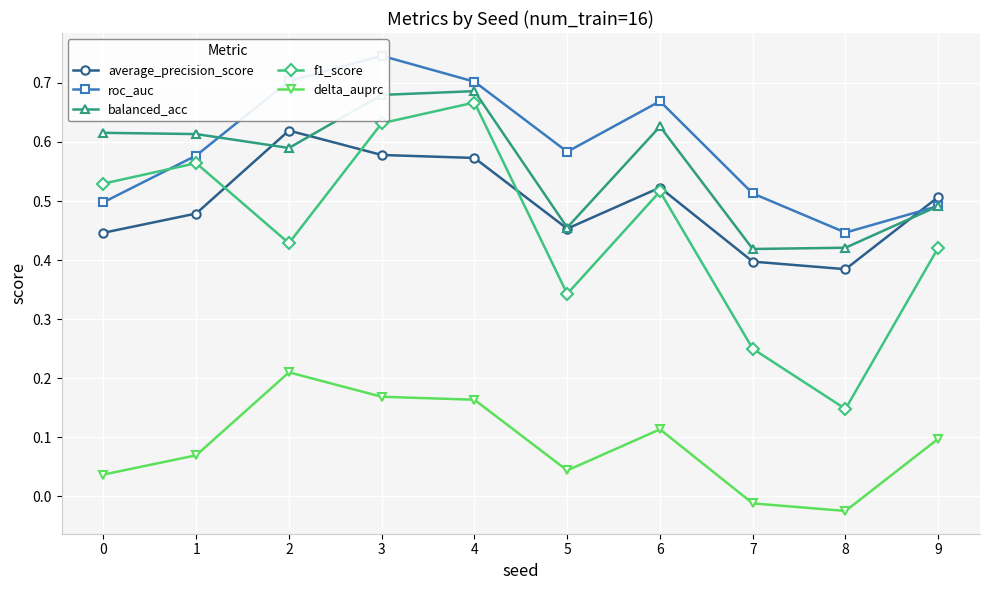

Which series has the largest range (max minus min)?

f1_score